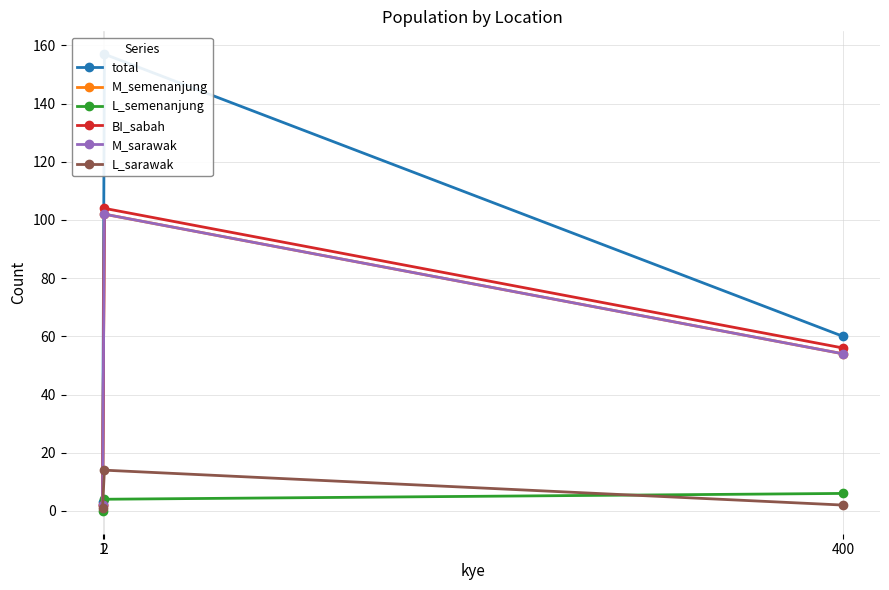

Reading left to right, what are all the values shown in this chart?

total: 3	157	60
M_semenanjung: 2	102	54
L_semenanjung: 0	4	6
BI_sabah: 2	104	56
M_sarawak: 2	102	54
L_sarawak: 1	14	2